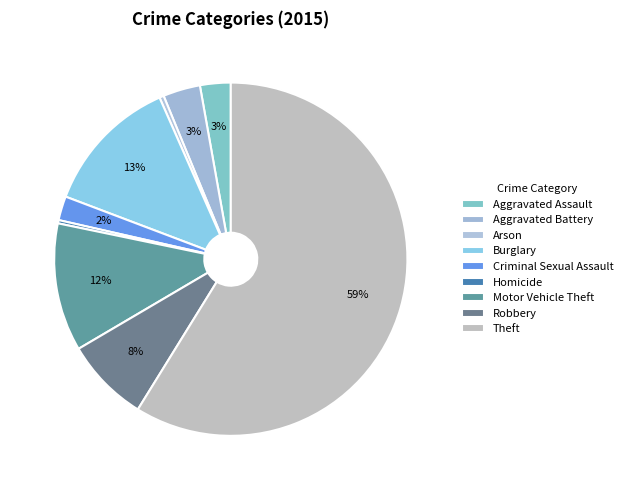

Which category has the smallest portion of the pie?

Homicide